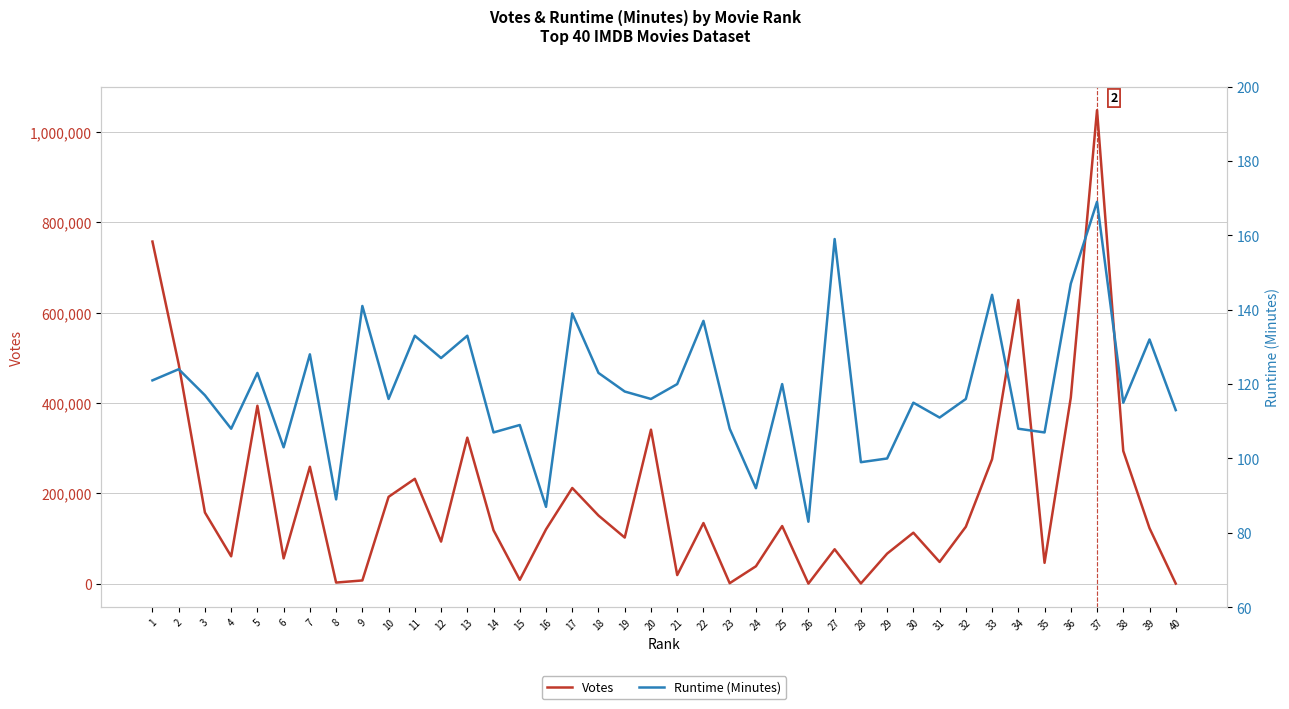

Count the number of categories in the chart.

40